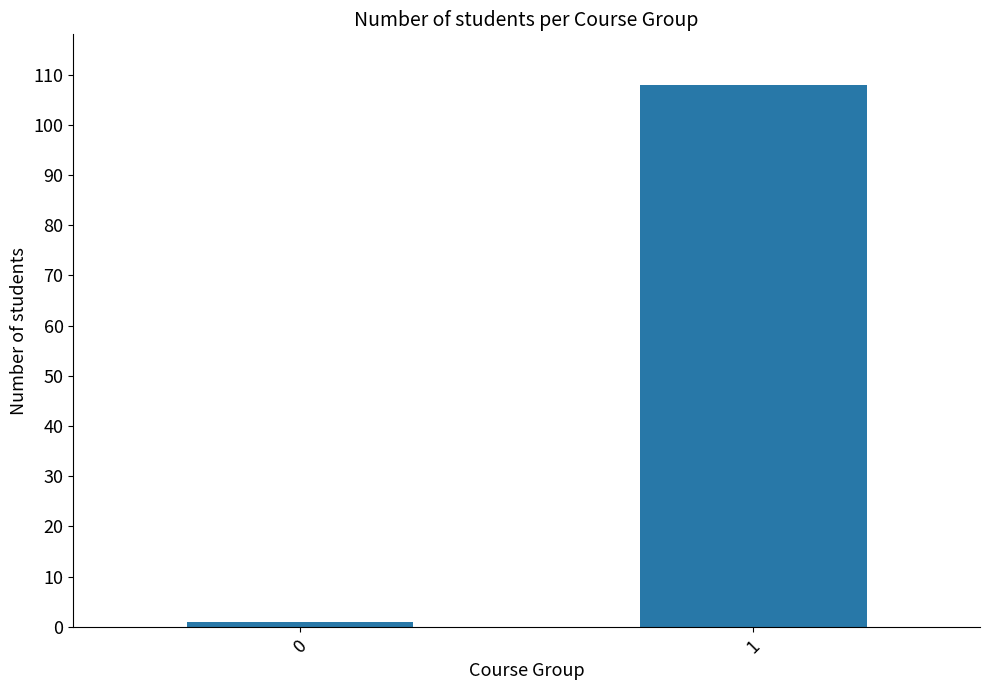

Does the chart contain any negative values?

No